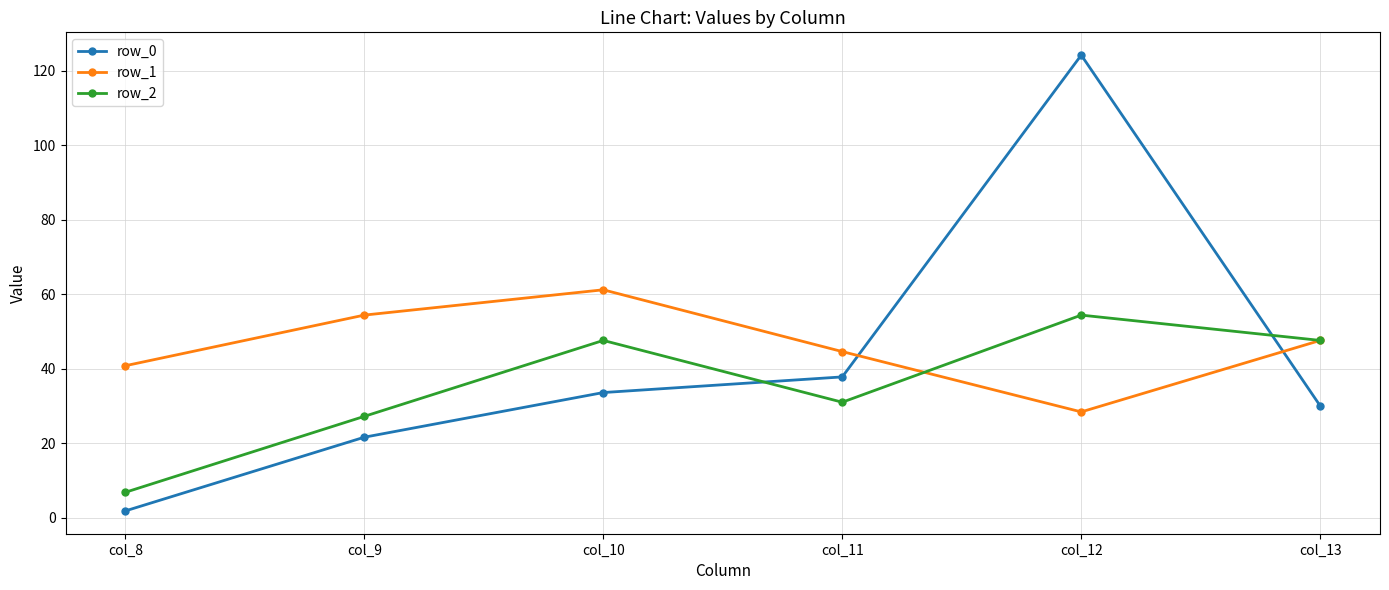

How many data points in row_2 are above 47?

3